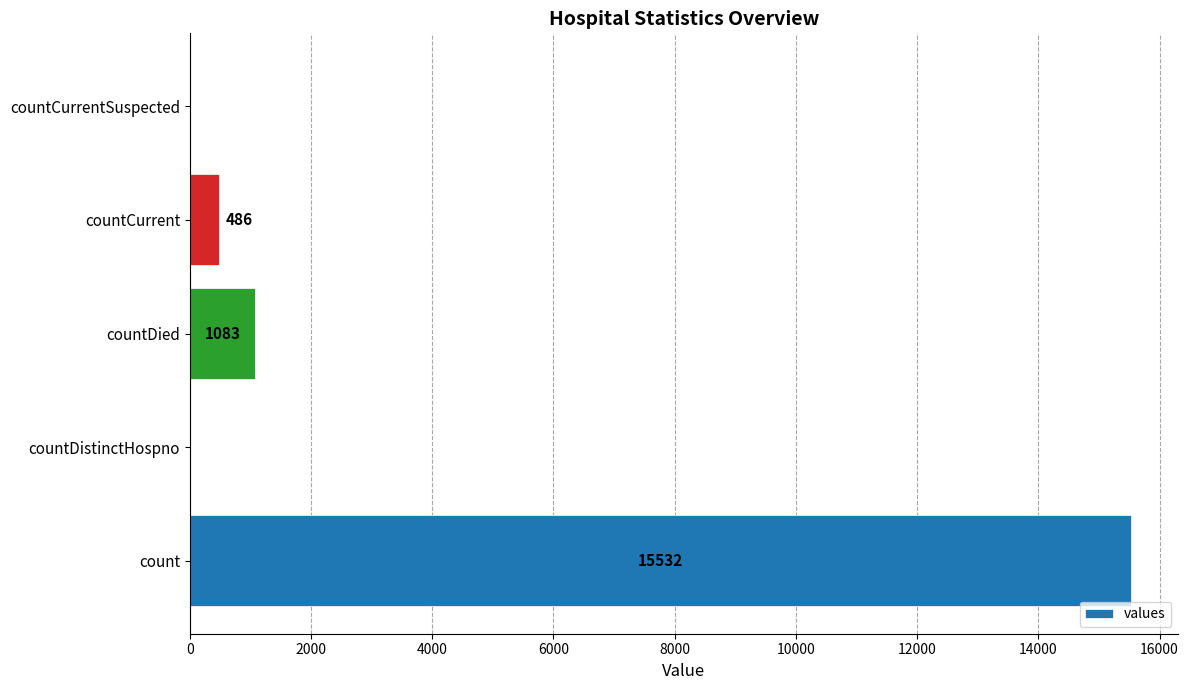

At which label is the value closest to 7766?

countDied